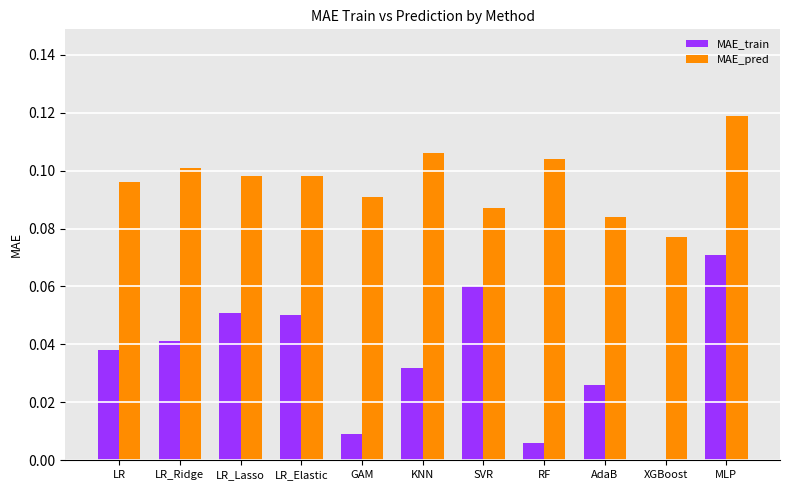

Which series has the largest total across all categories?

MAE_pred